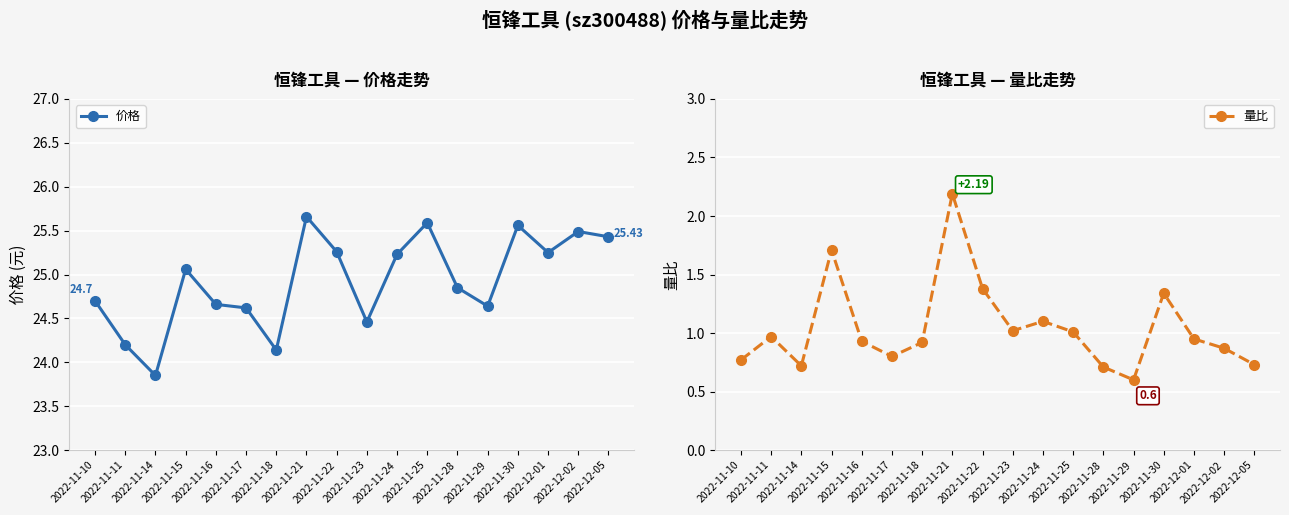

True or false: 价格 and 量比 intersect in this chart.

False